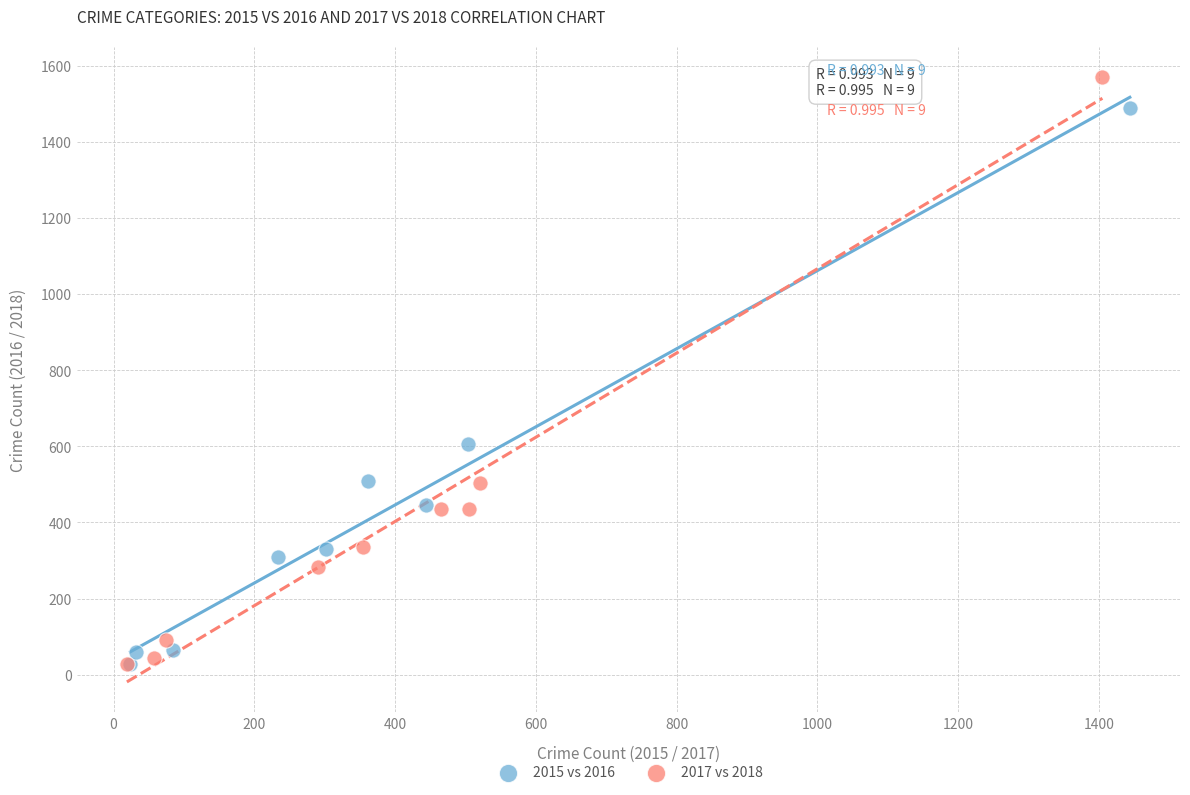

Which series has the widest spread of Y values?

2017 vs 2018